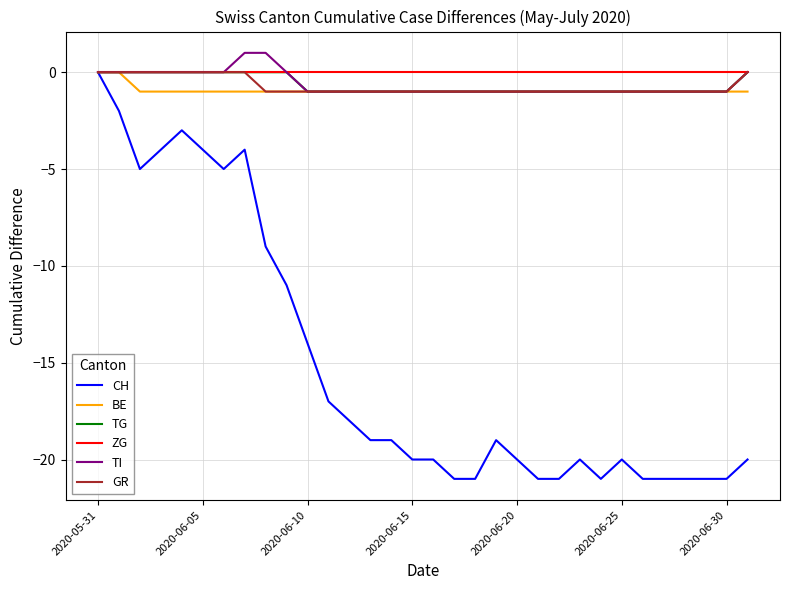

Does the chart have visible grid lines?

Yes